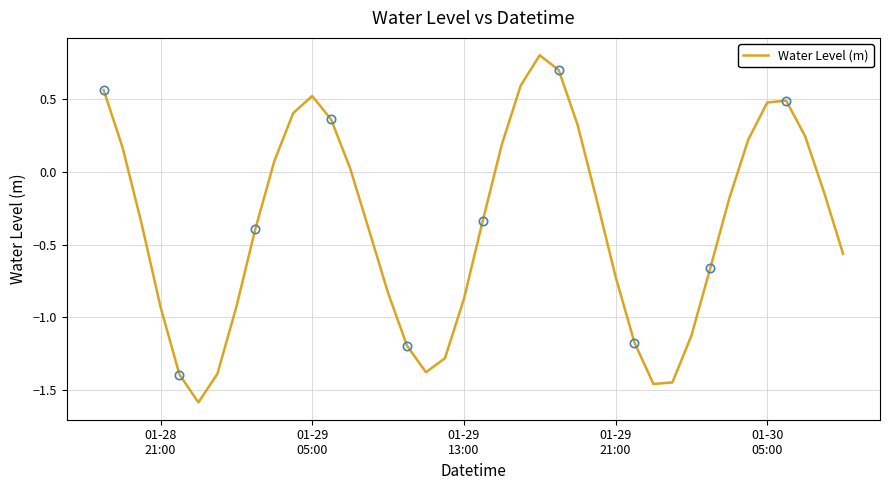

True or false: the data shows 0.0 at 13.

False